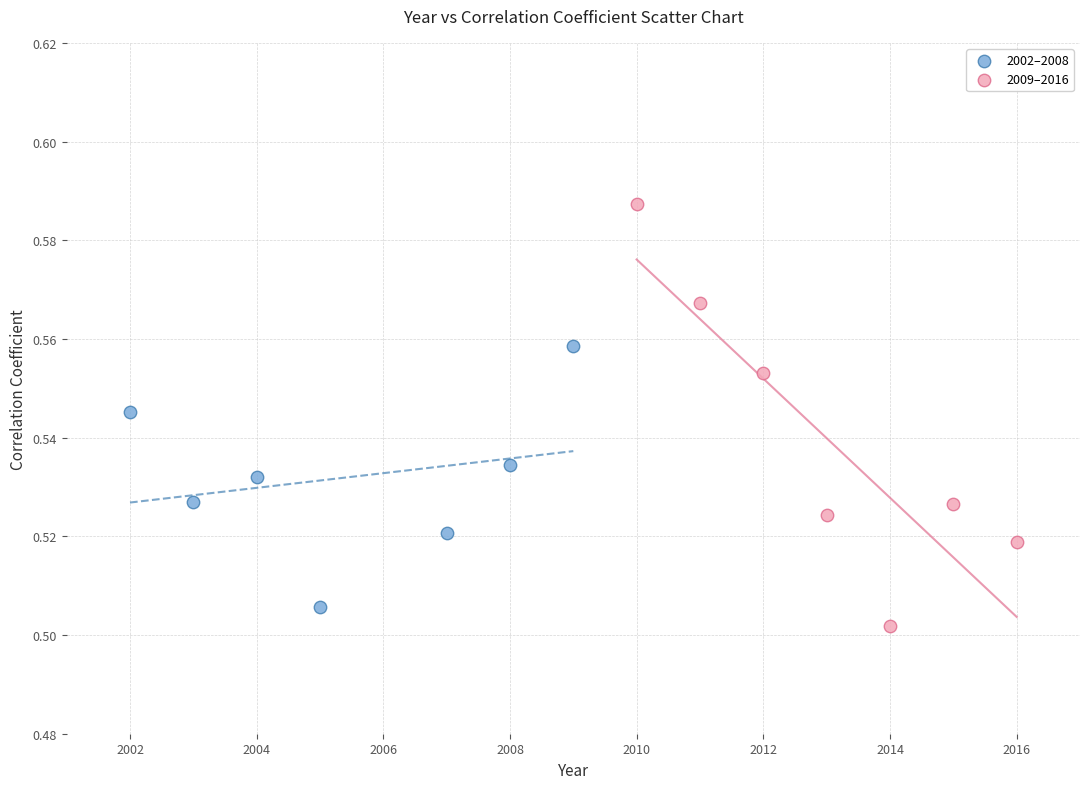

Which series contains the highest Y value?

2009–2016